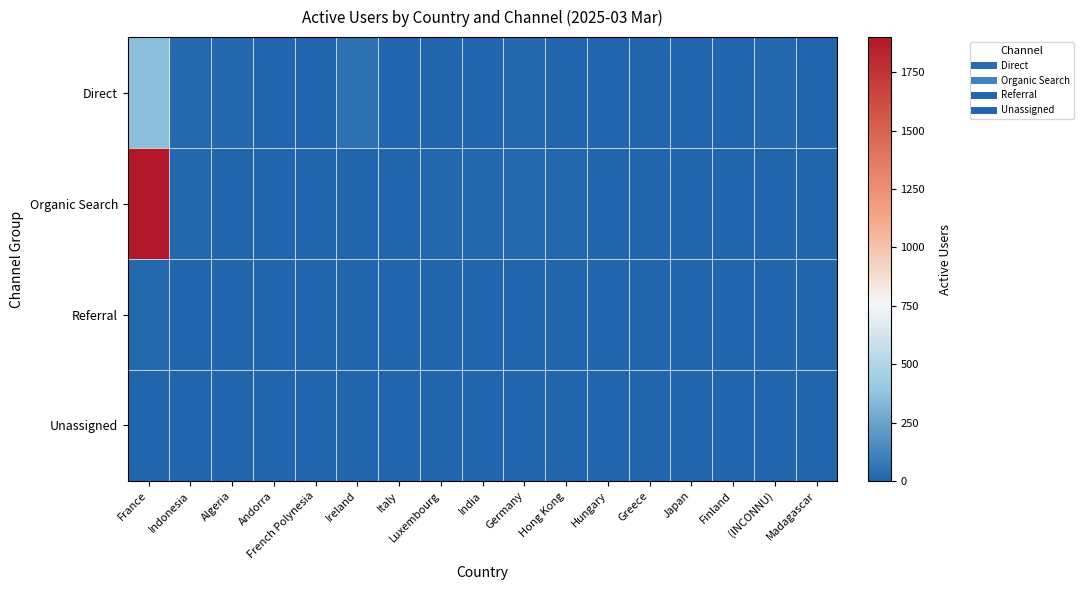

At how many categories does at least one series exceed 416?

1